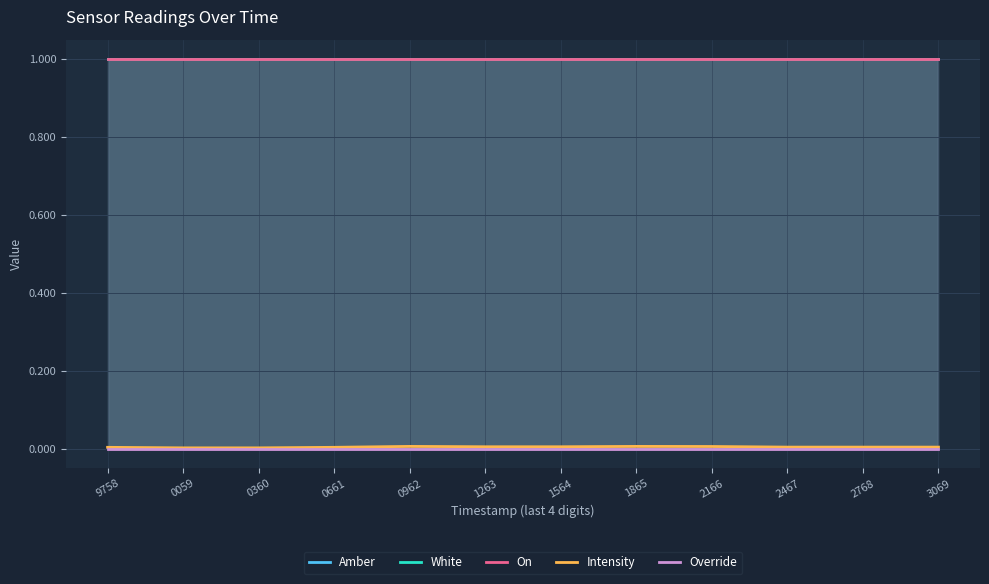

List the series in order of their peak value, highest first.

Amber, White, On, Intensity, Override